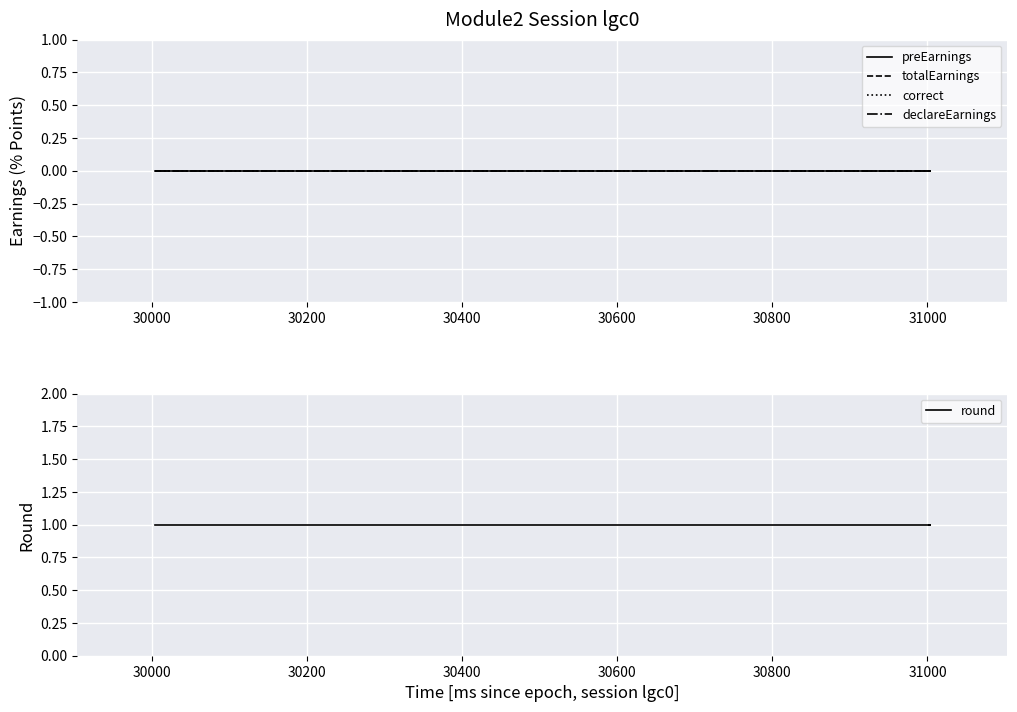

Is this an area chart (filled region under the line)?

No